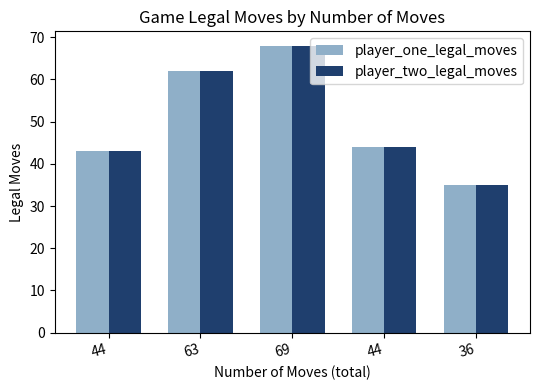

Is the value of player_two_legal_moves at 36 greater than the value of player_one_legal_moves at 44?

No